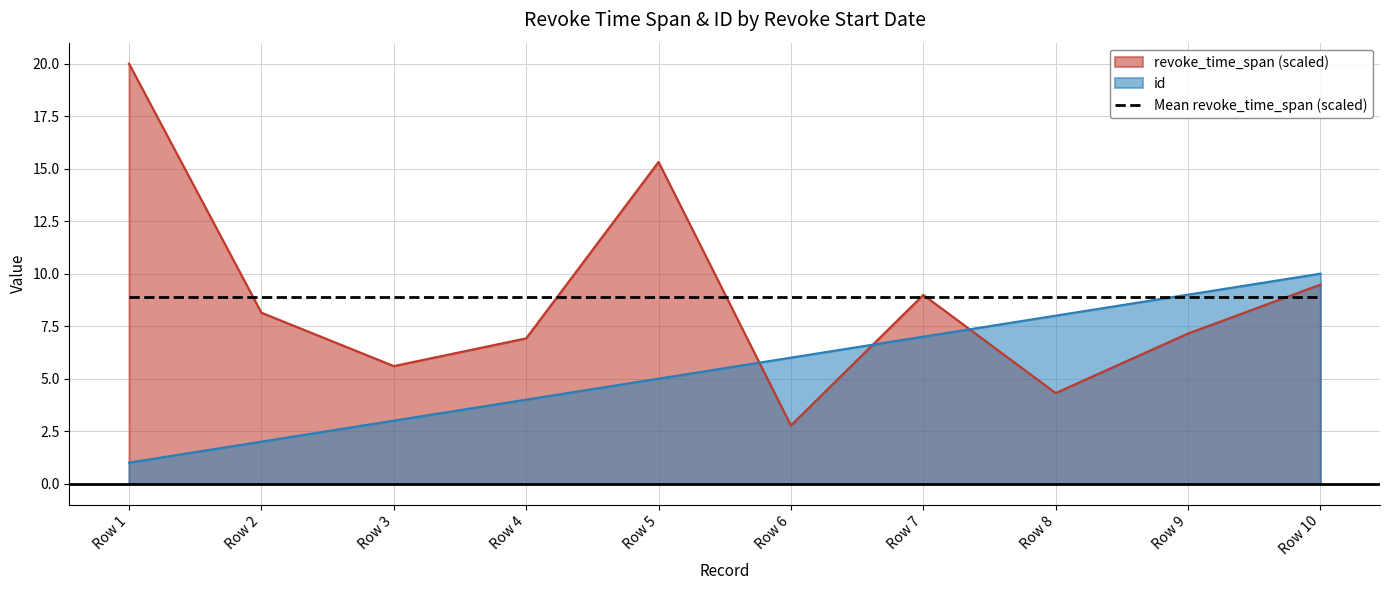

What is the spread (max minus min) of values at Row 1?

19.0